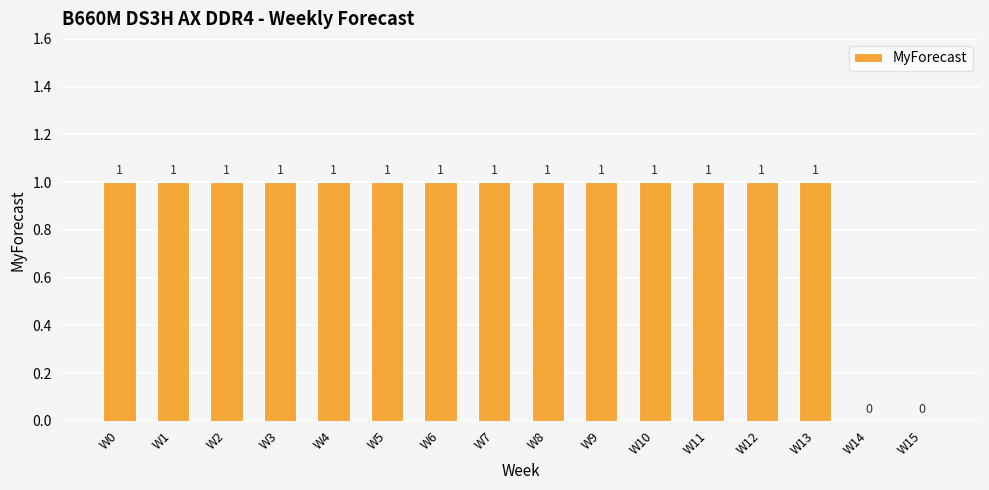

What is the sum of the values at W12 and W5?

2